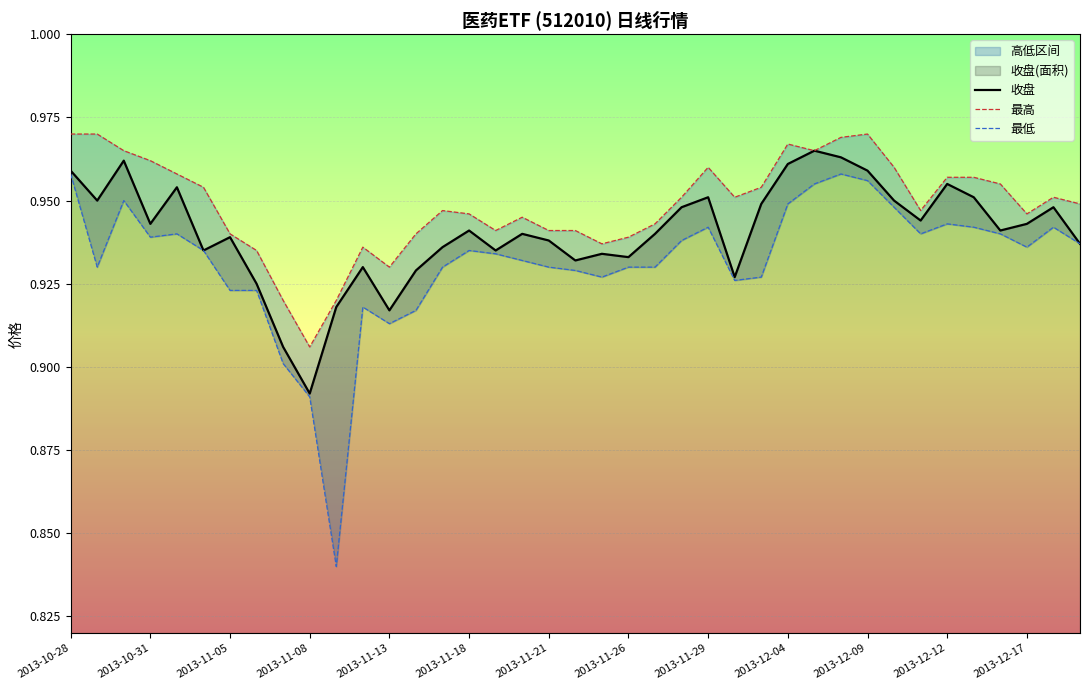

At which category does 收盘 reach its first local valley?

2013-10-31